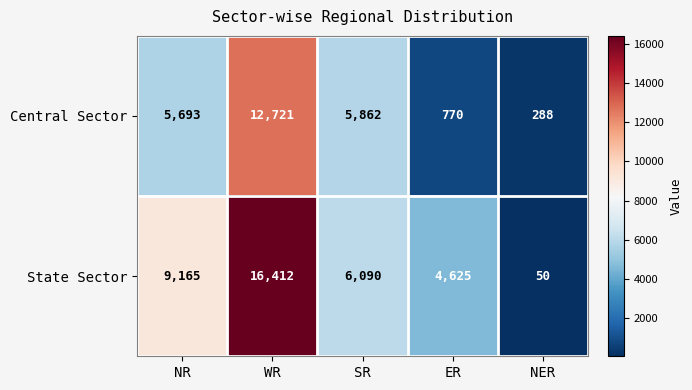

Reading left to right, list all the values displayed in this chart.

Central Sector: NR=5693	WR=12721	SR=5862	ER=770	NER=288
State Sector: NR=9165	WR=16412	SR=6090	ER=4625	NER=50